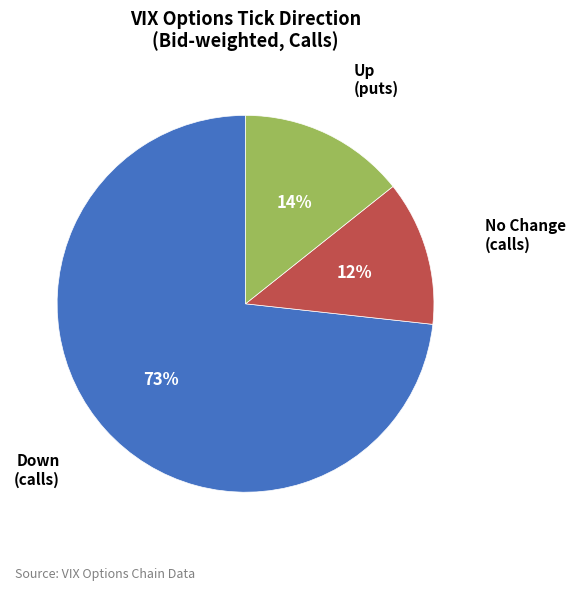

Does any single category account for the majority?

Yes